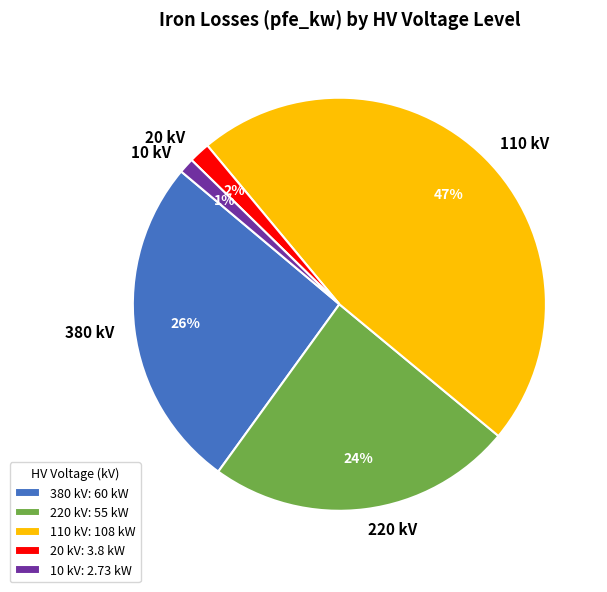

Is it true that 20 is 2% of the pie?

True